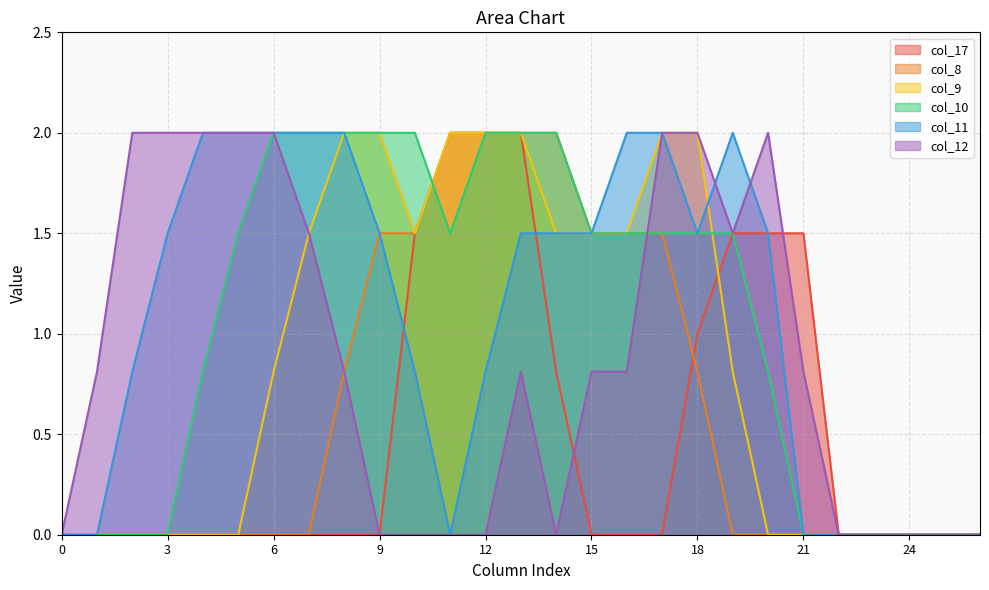

Count the number of categories in the chart.

27